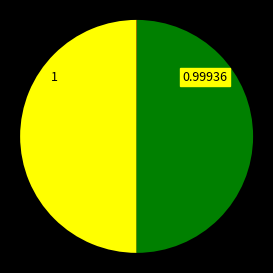

Is there any slice that represents more than half of the pie?

Yes